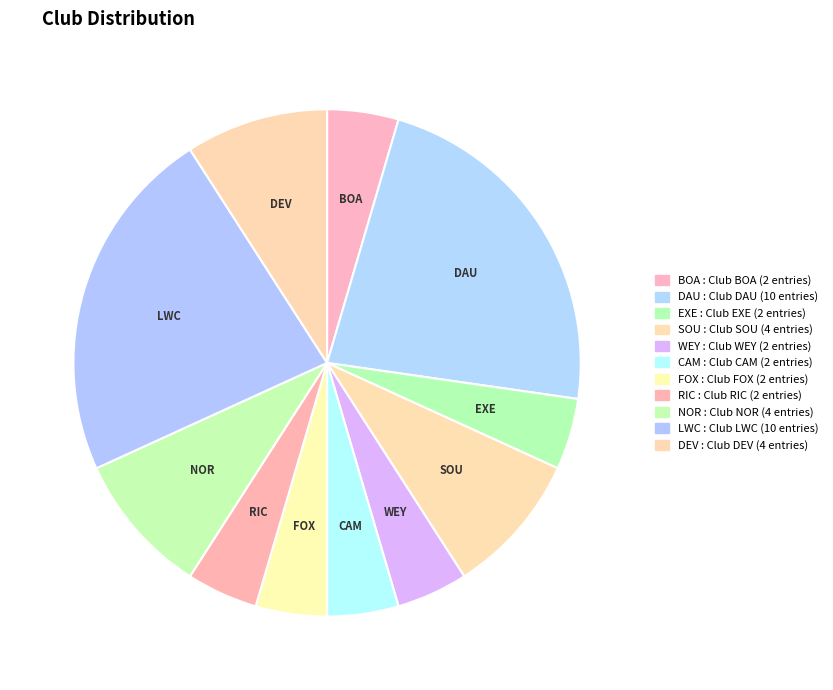

How many segments does this pie chart have?

11